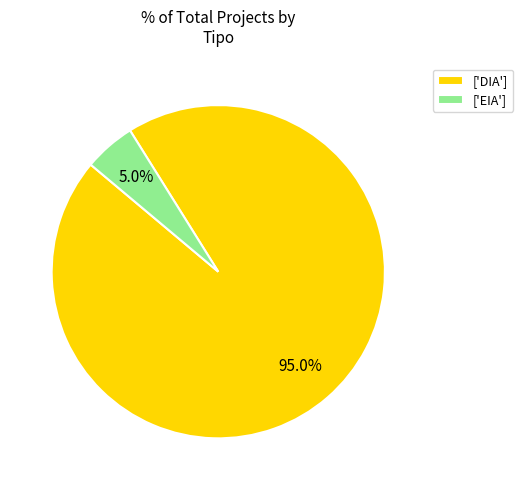

Is the sum of ['EIA'] and ['DIA'] greater than half?

Yes